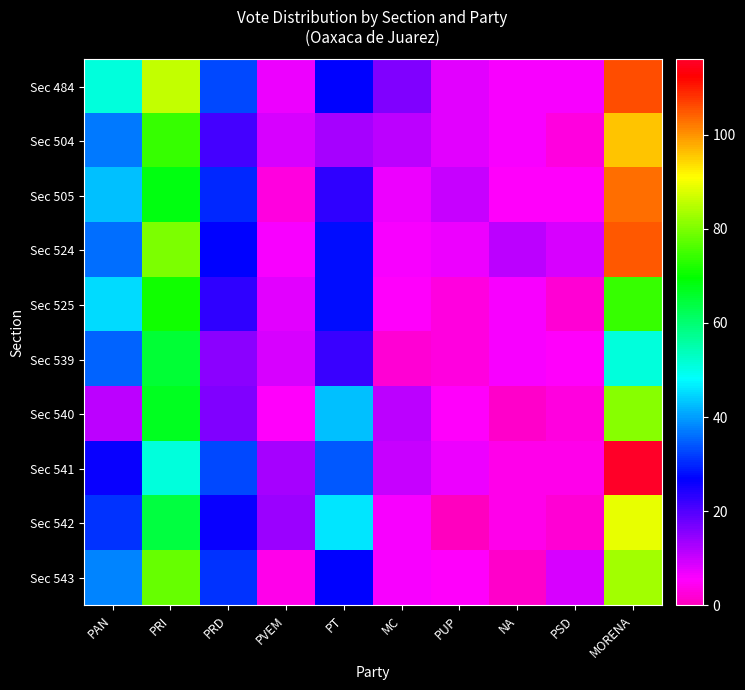

At how many categories does at least one series exceed 62?

2